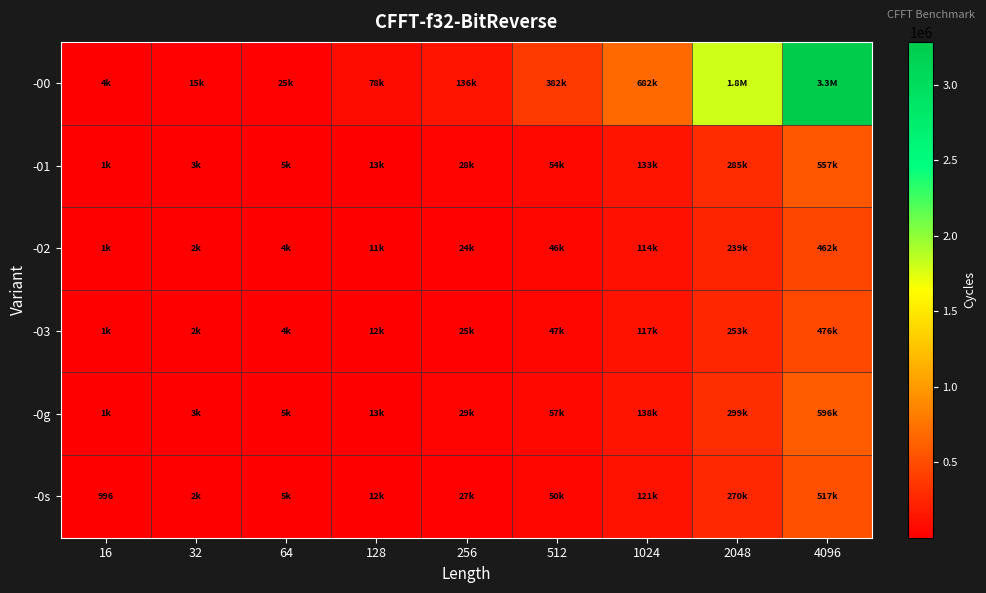

What is the total value across all series at 16?

9481